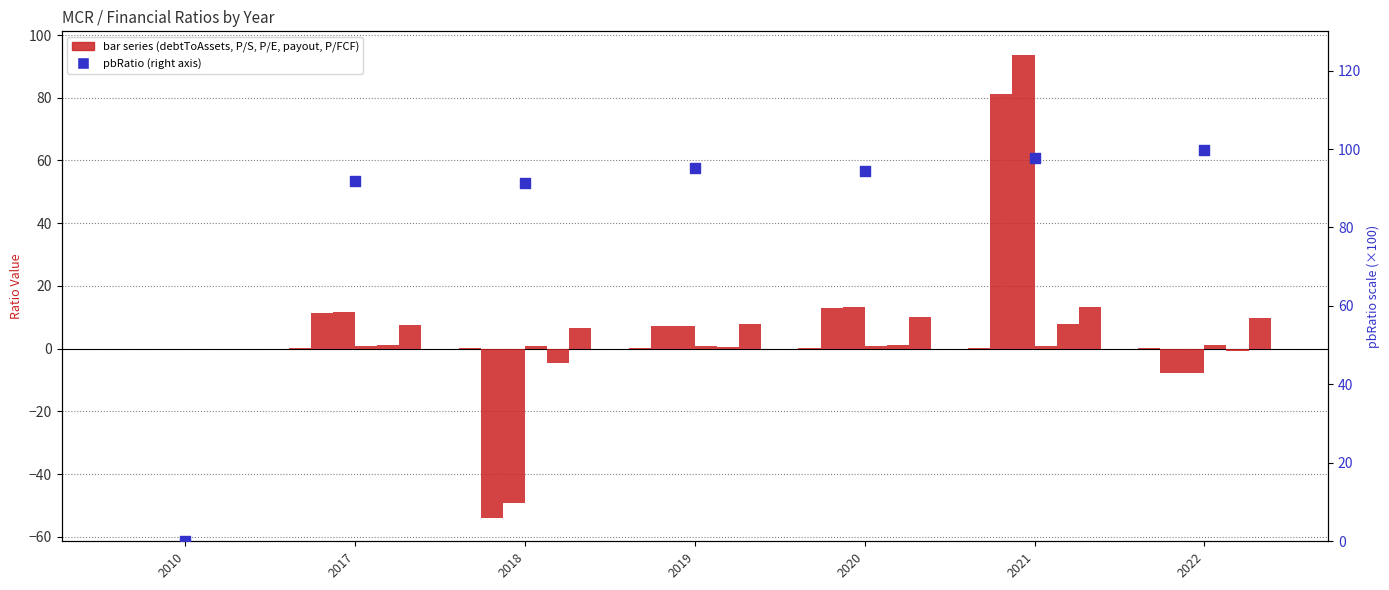

What is the total value across all series at 2018?

-9.8